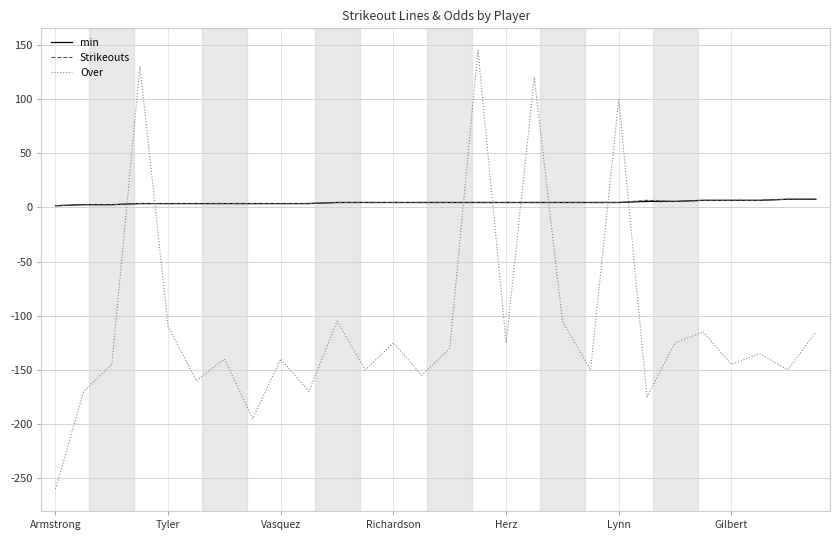

What is the greatest value displayed?

145.0